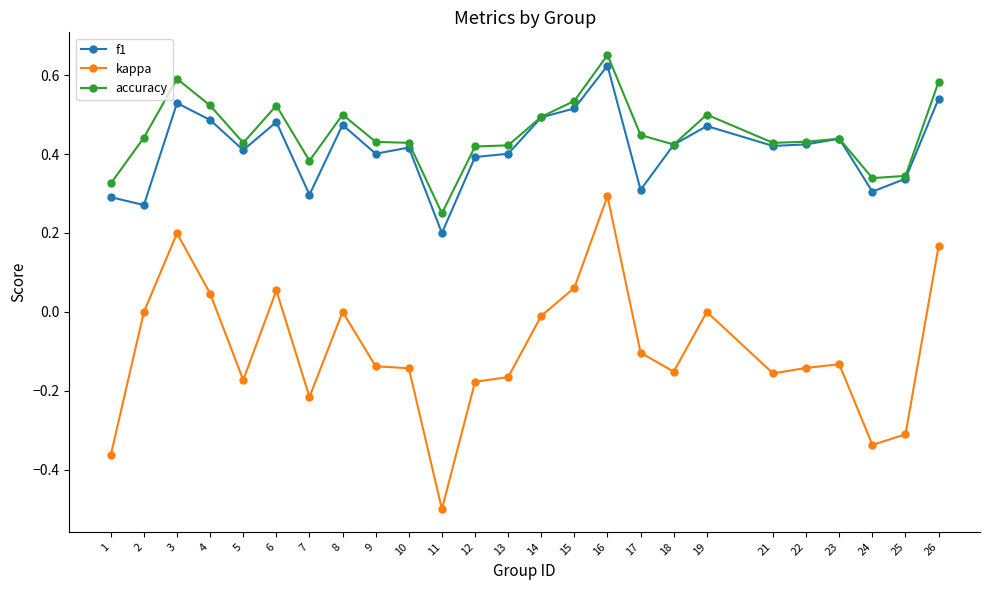

Which series changed the most between 3 and 6?

kappa